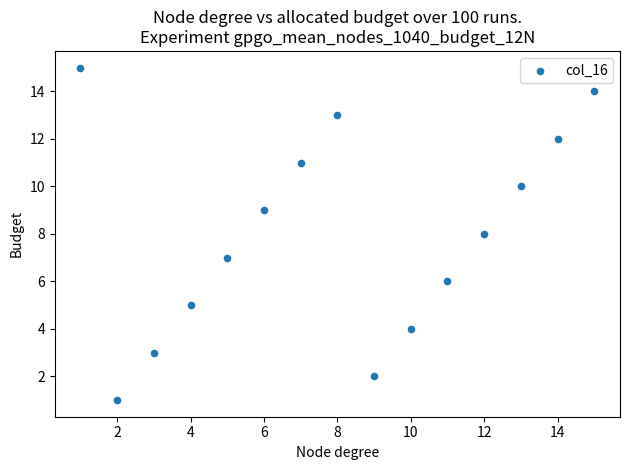

What is the range of Y values (max minus min)?

14